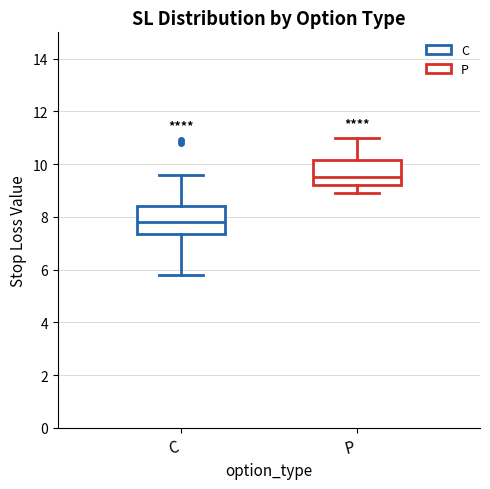

Which box has the lowest median line?

C